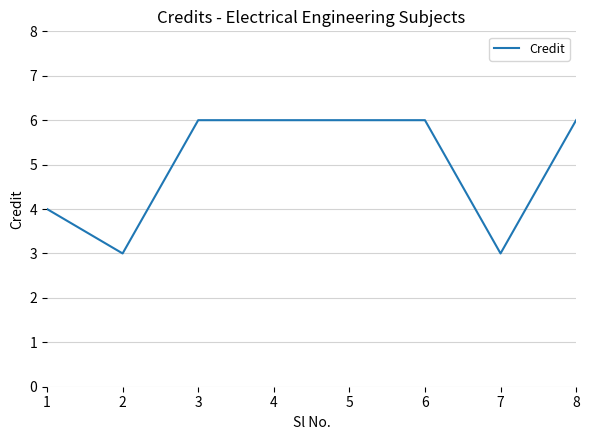

Reading left to right, what are all the values shown in this chart?

1=4	2=3	3=6	4=6	5=6	6=6	7=3	8=6